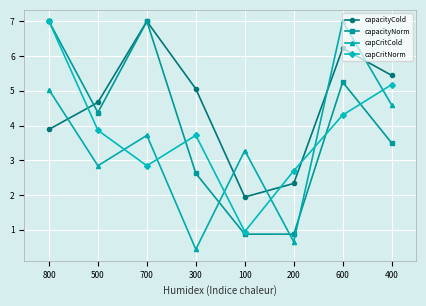

How many interior local valleys does the capCritCold series have?

3